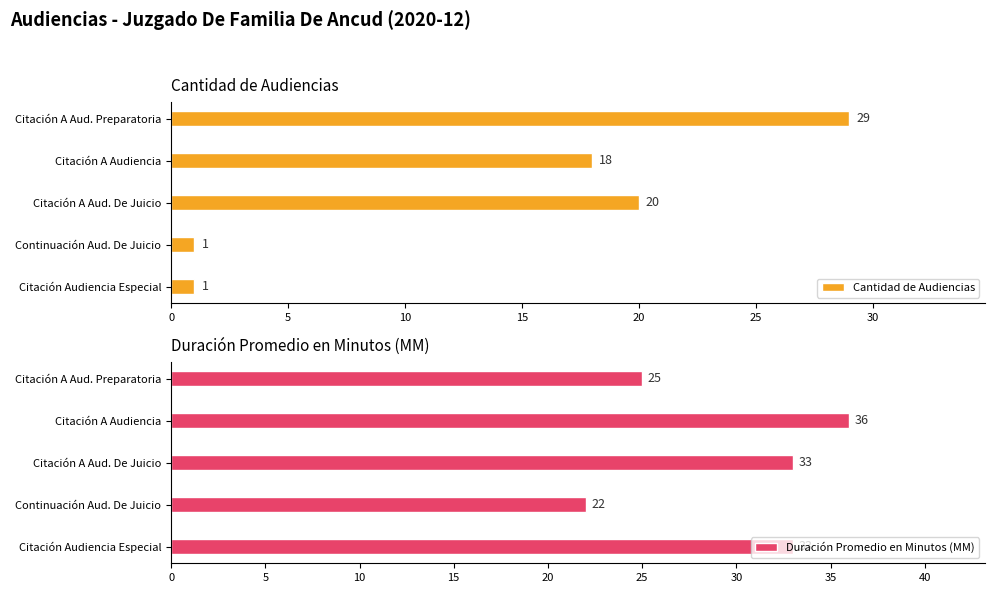

What is the sum of all Duración Promedio en Minutos (MM) values?

149